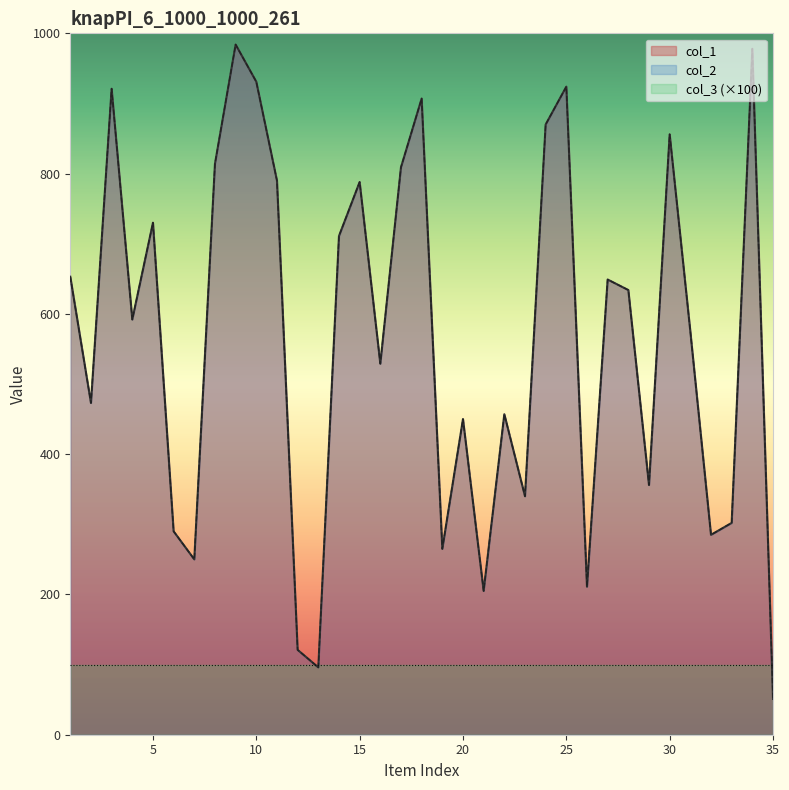

Does the chart display data point markers on the line(s)?

No